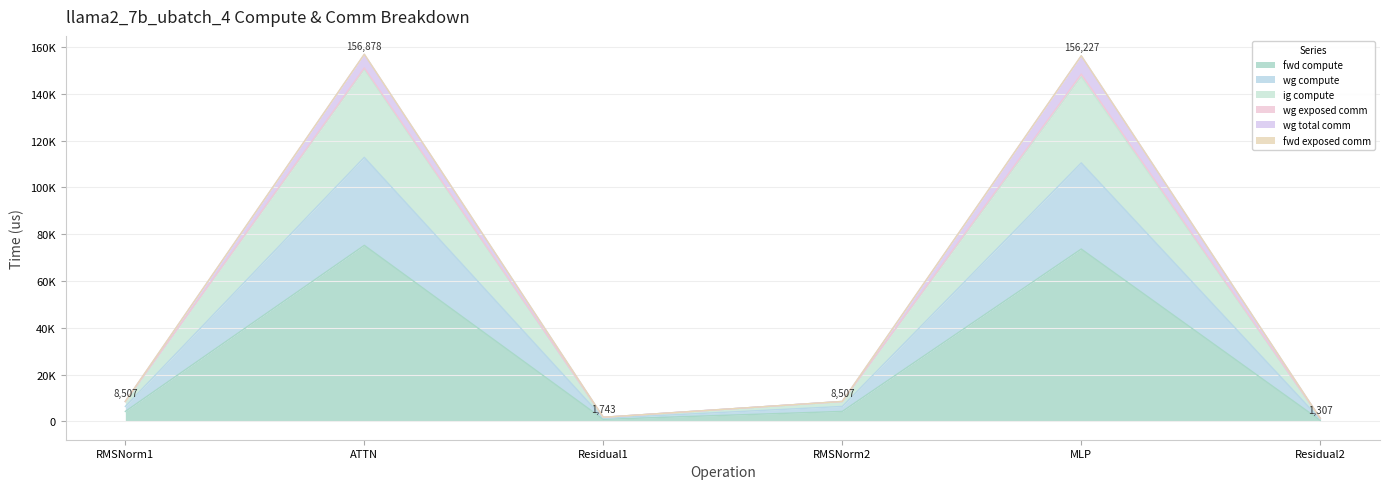

At which category is the sum across all series the highest?

ATTN